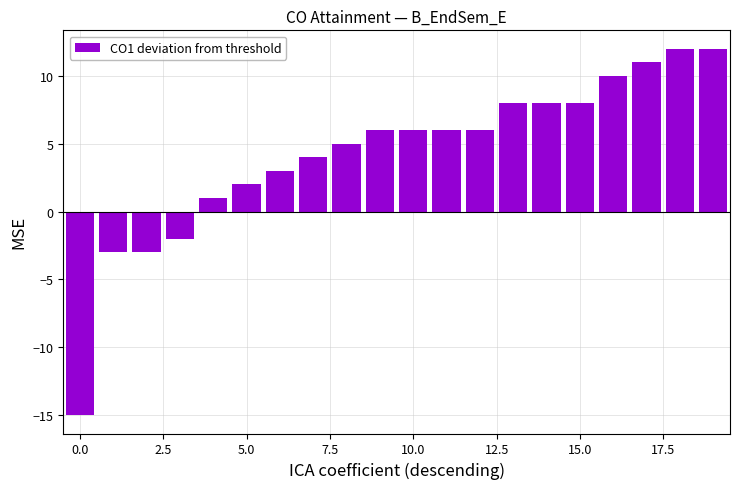

What is the value of the 3rd bar from the left?

-3